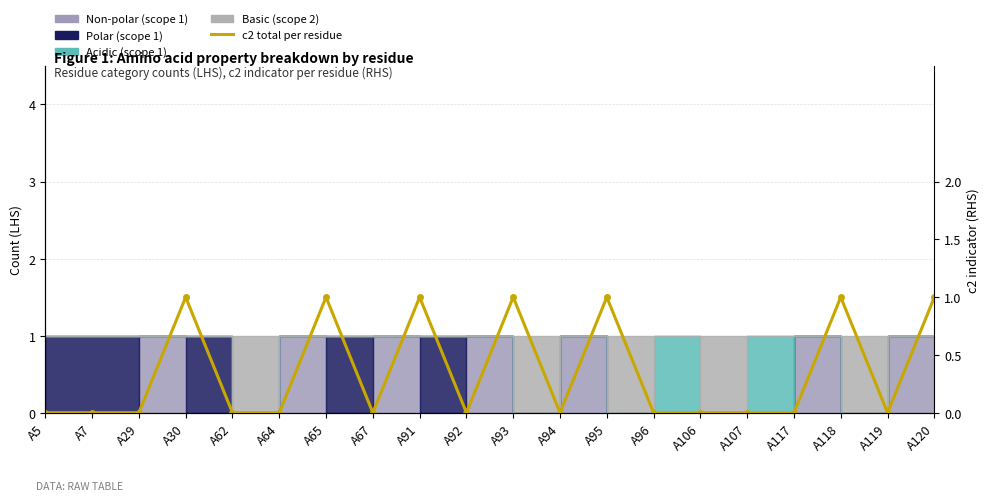

Rank the categories by value from highest to lowest.

A30, A65, A91, A93, A95, A118, A120, A5, A7, A29, A62, A64, A67, A92, A94, A96, A106, A107, A117, A119